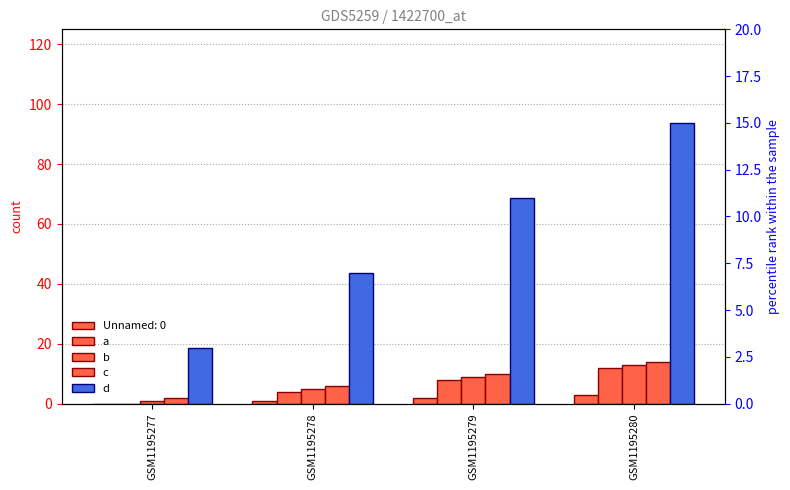

How many data points does each series have?

4